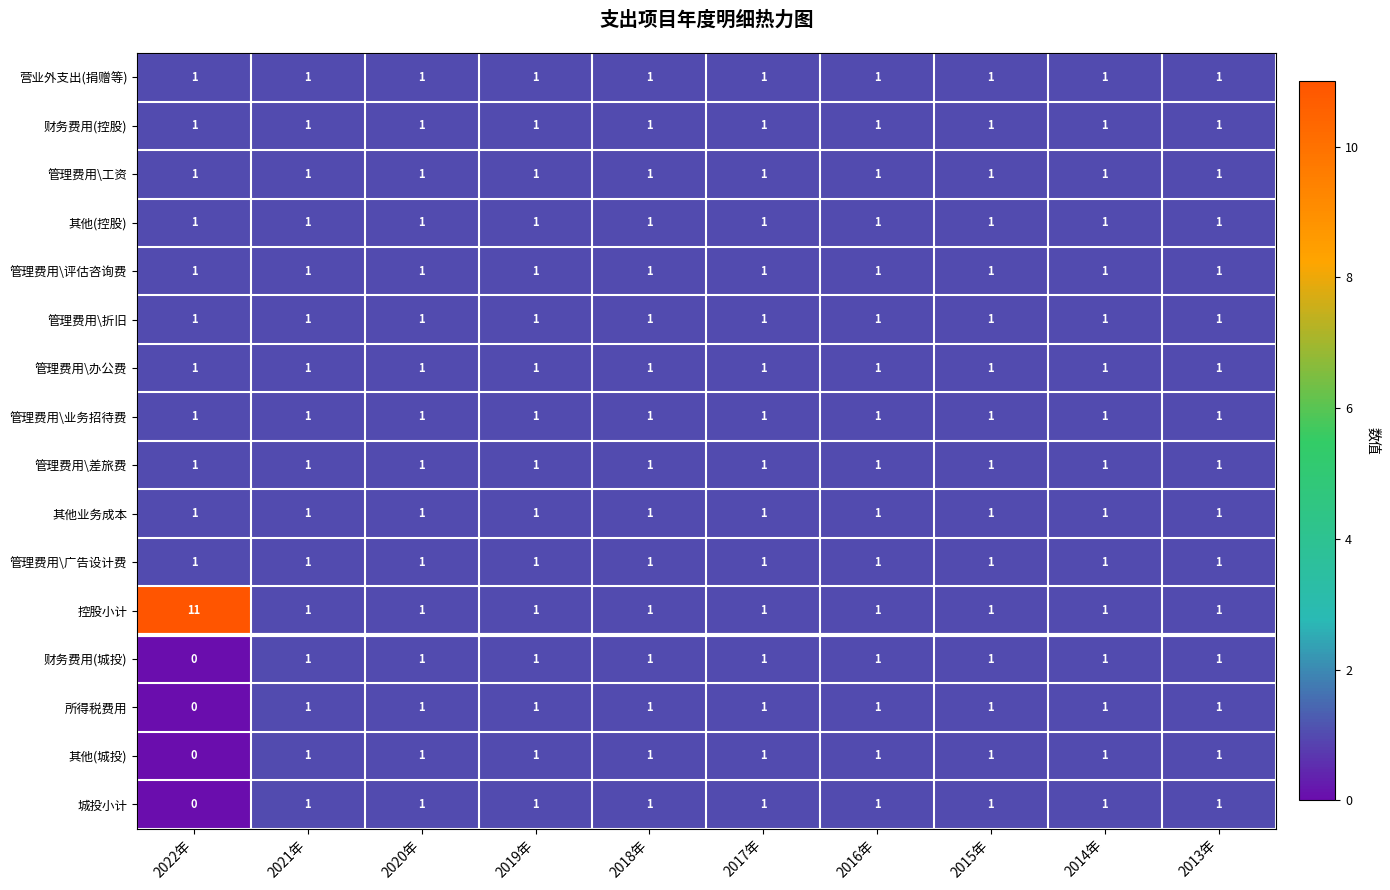

What is the maximum value shown in the chart?

11